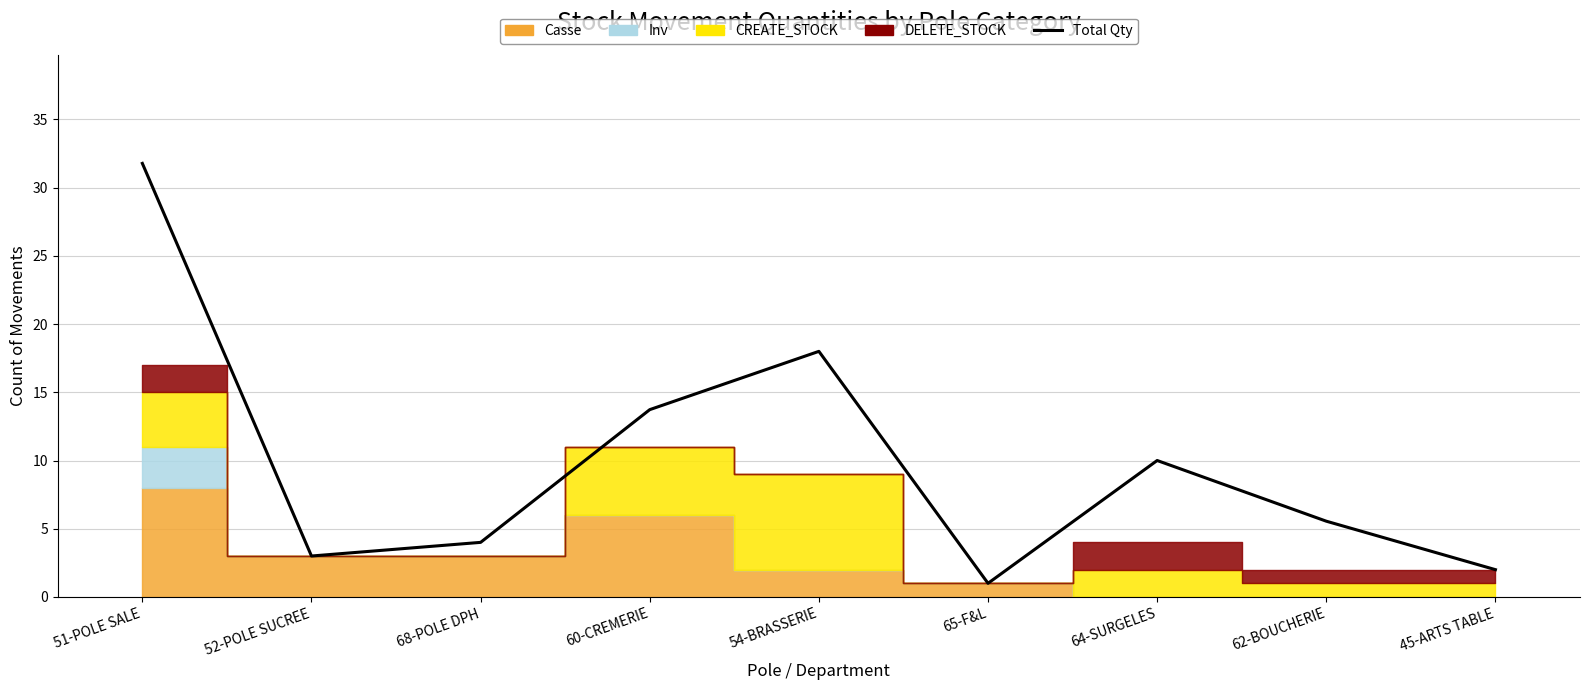

How many lines are shown in the chart?

1